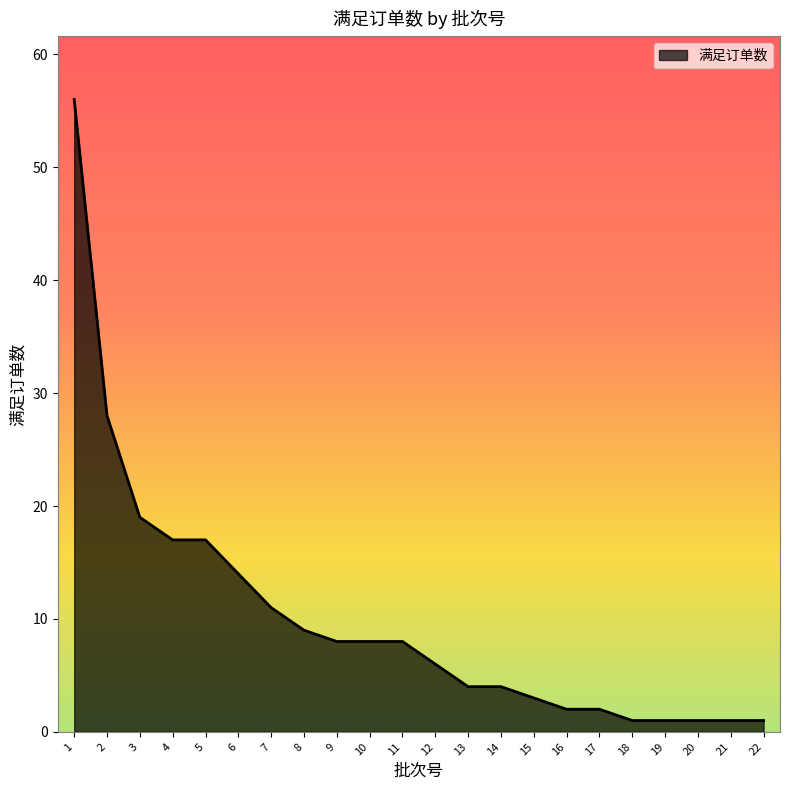

What is the approximate value at 12, to the nearest 10?

10